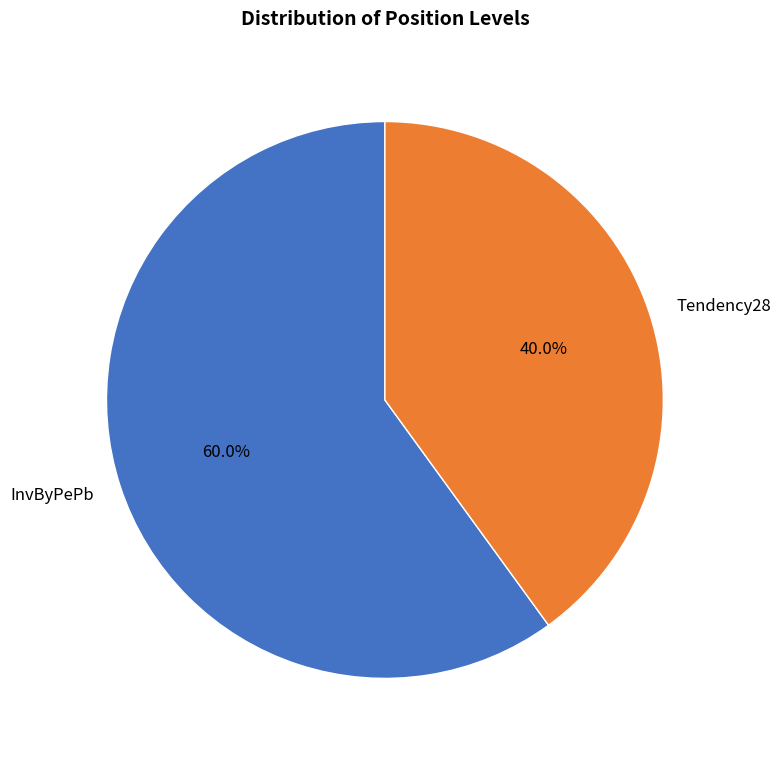

Is it true that InvByPePb is 67% of the pie?

False